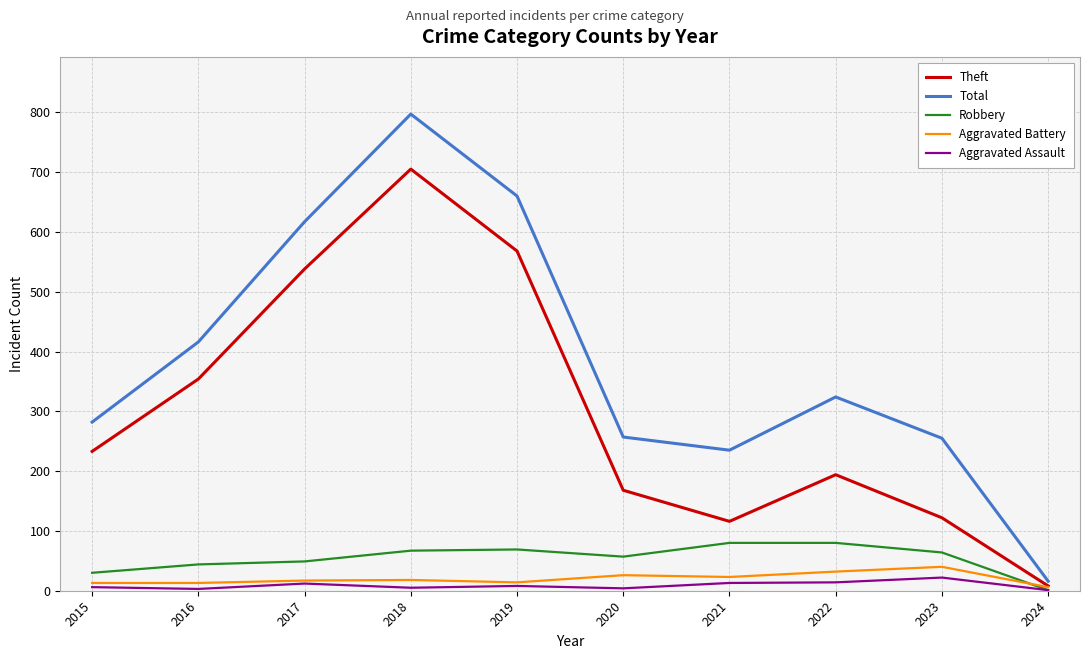

At which category does the chart reach its peak across all series?

2018